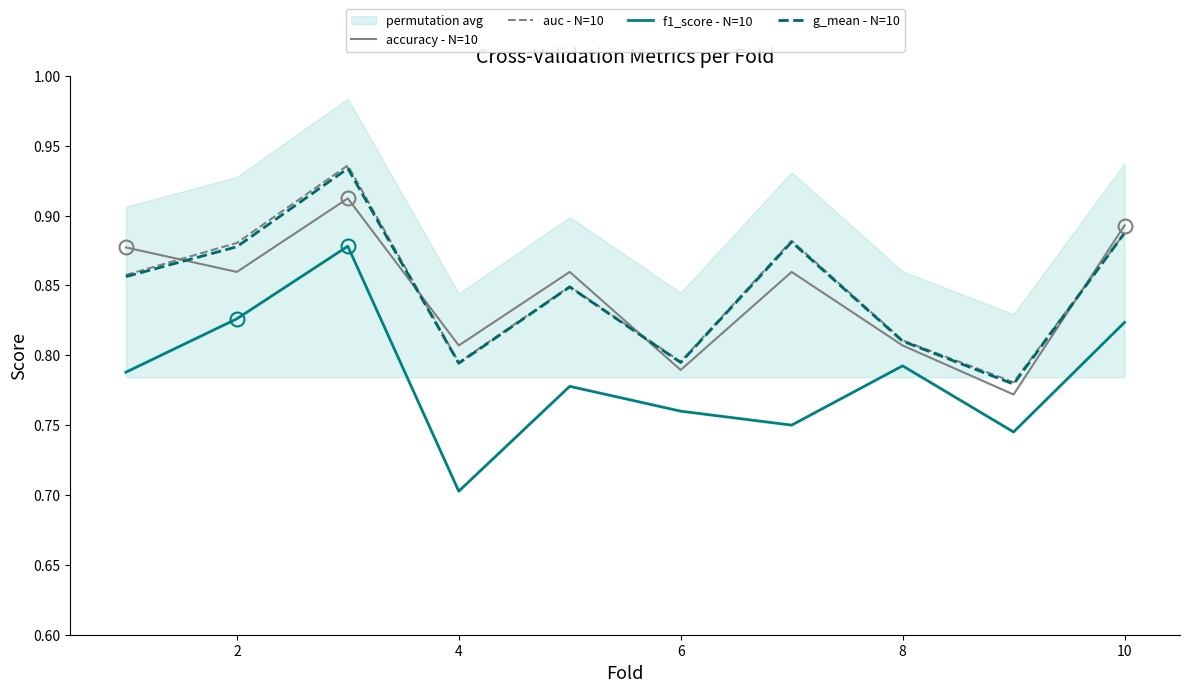

Where is the first local minimum for g_mean - N=10?

4